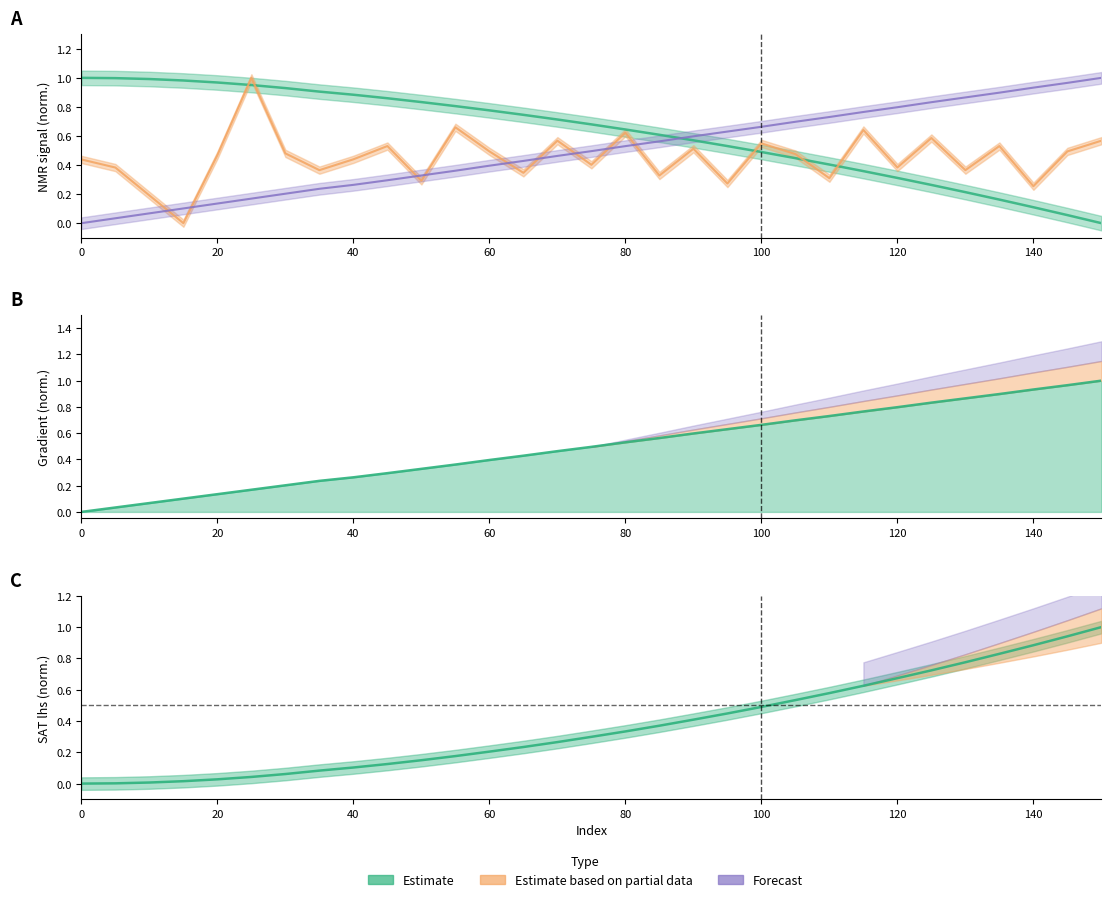

How many lines are shown in the chart?

4